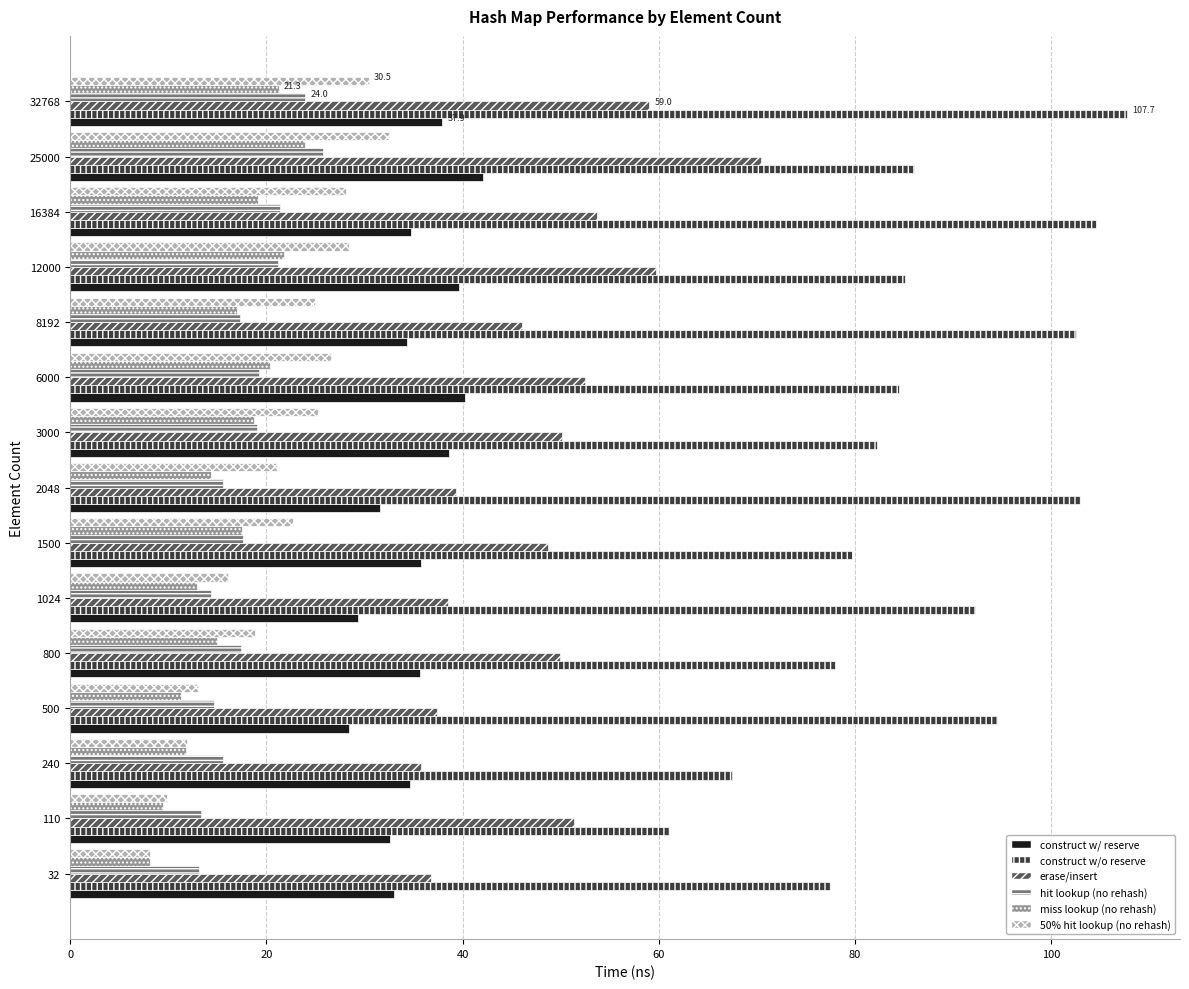

What is the spread (max minus min) of values at 6000?

65.2